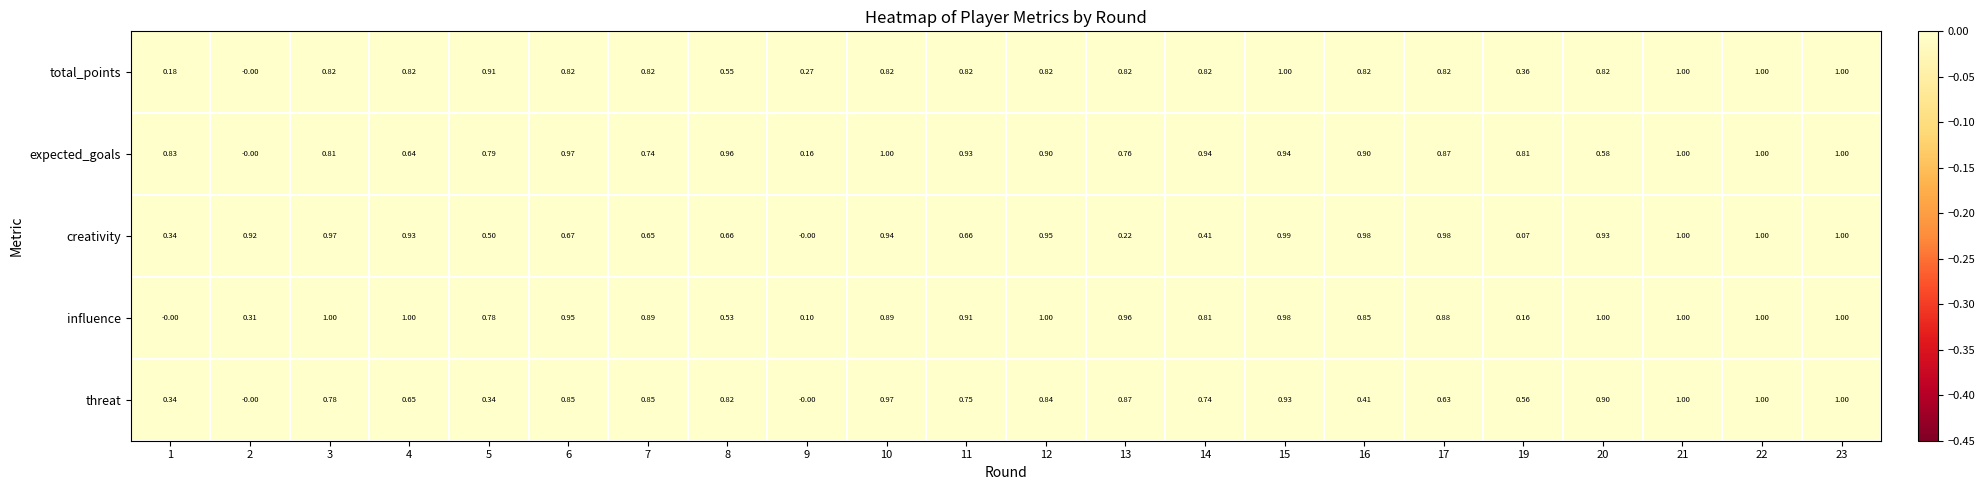

Is the value of expected_goals at 20 greater than the value of creativity at 4?

No